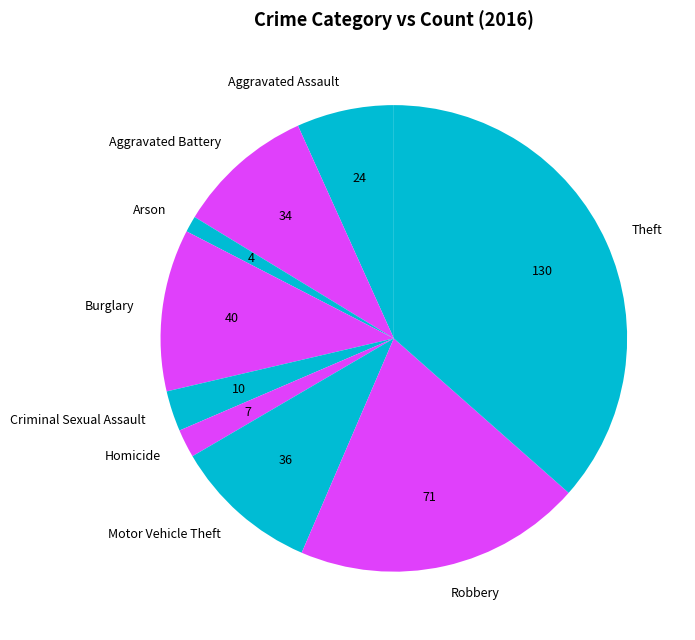

Rank the categories by value from lowest to highest.

Arson, Homicide, Criminal Sexual Assault, Aggravated Assault, Aggravated Battery, Motor Vehicle Theft, Burglary, Robbery, Theft